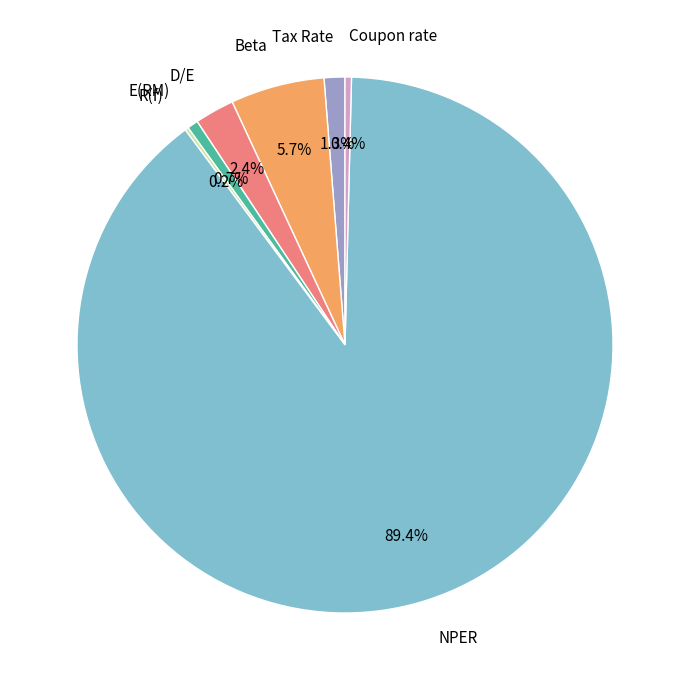

Is there a majority slice in this chart?

Yes